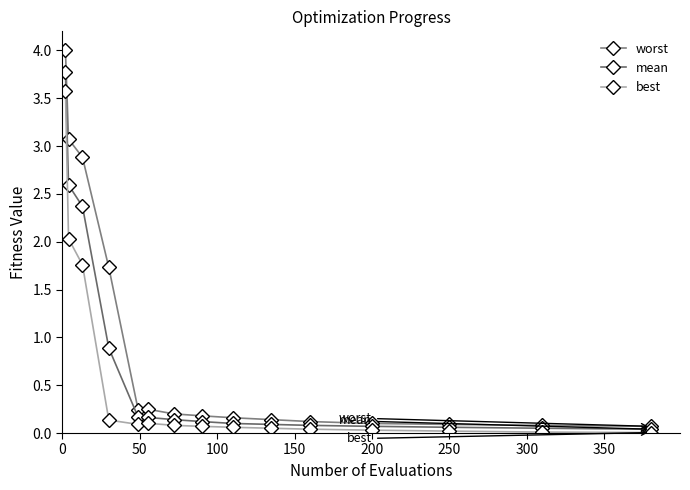

What are all the series names shown in the legend?

worst, mean, best